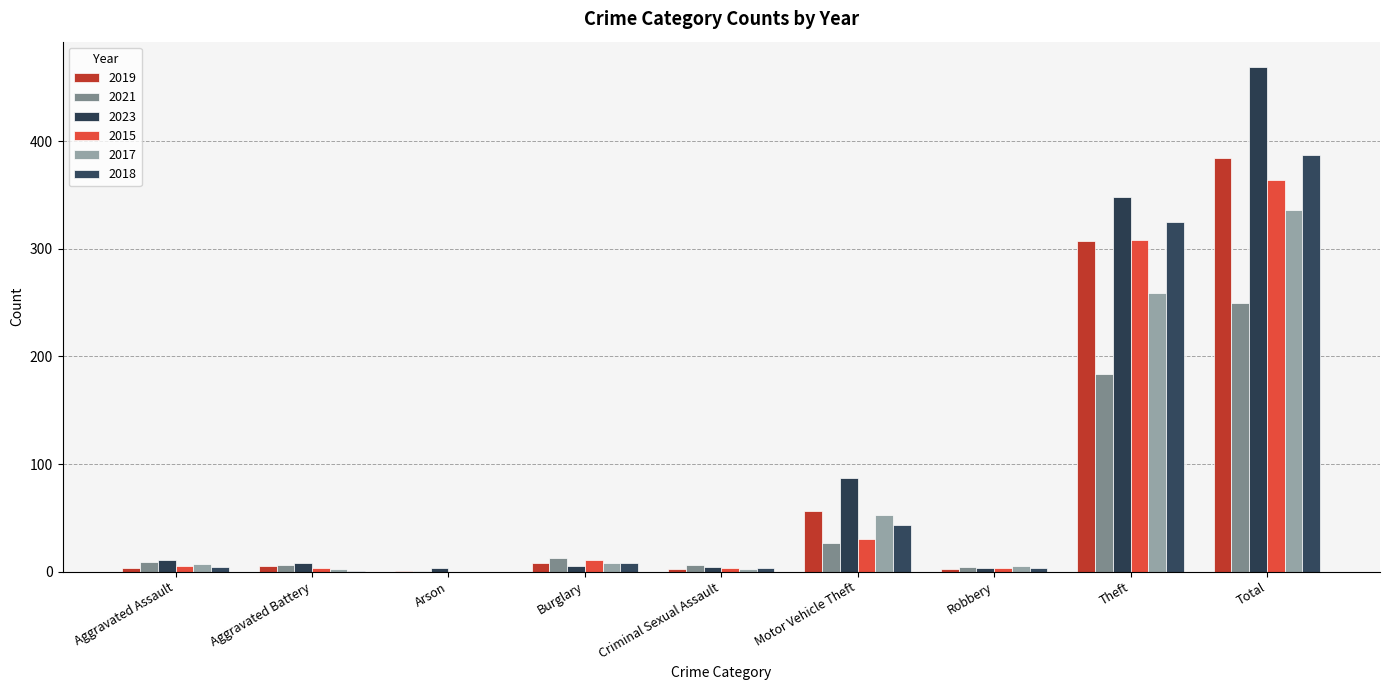

Where is 2015 nearest to the value 182?

Theft